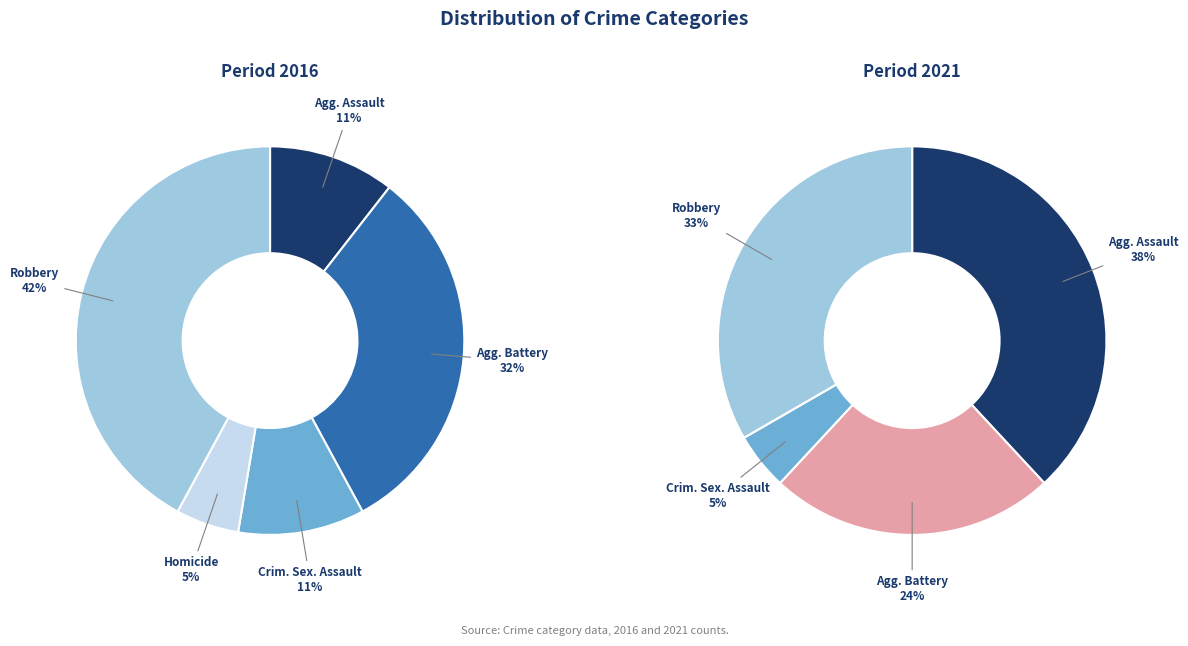

Count the number of slices in the pie.

5